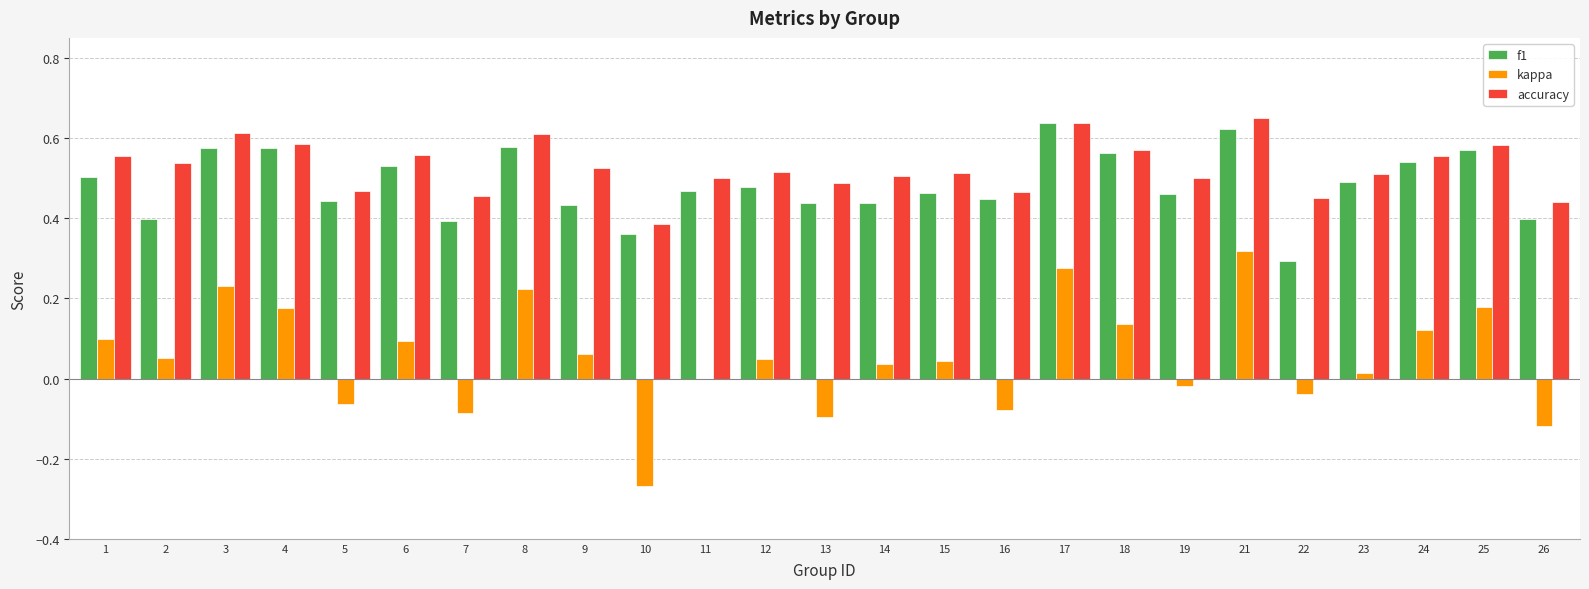

Where is f1 nearest to the value 0?

22